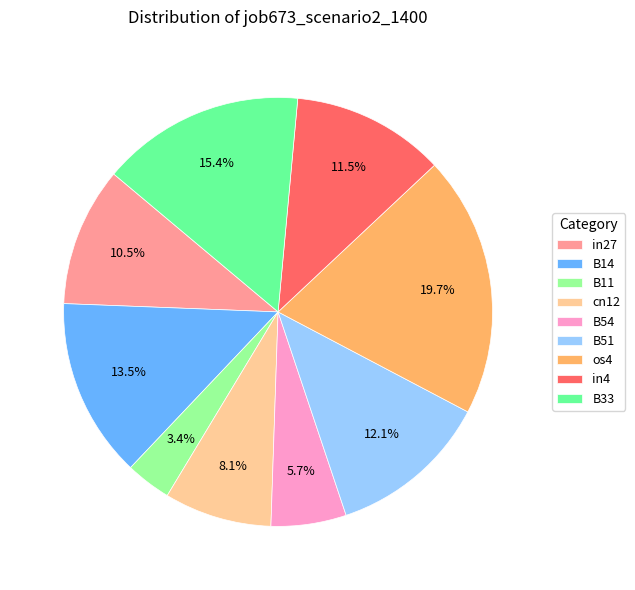

Which category has the biggest portion of the pie?

os4